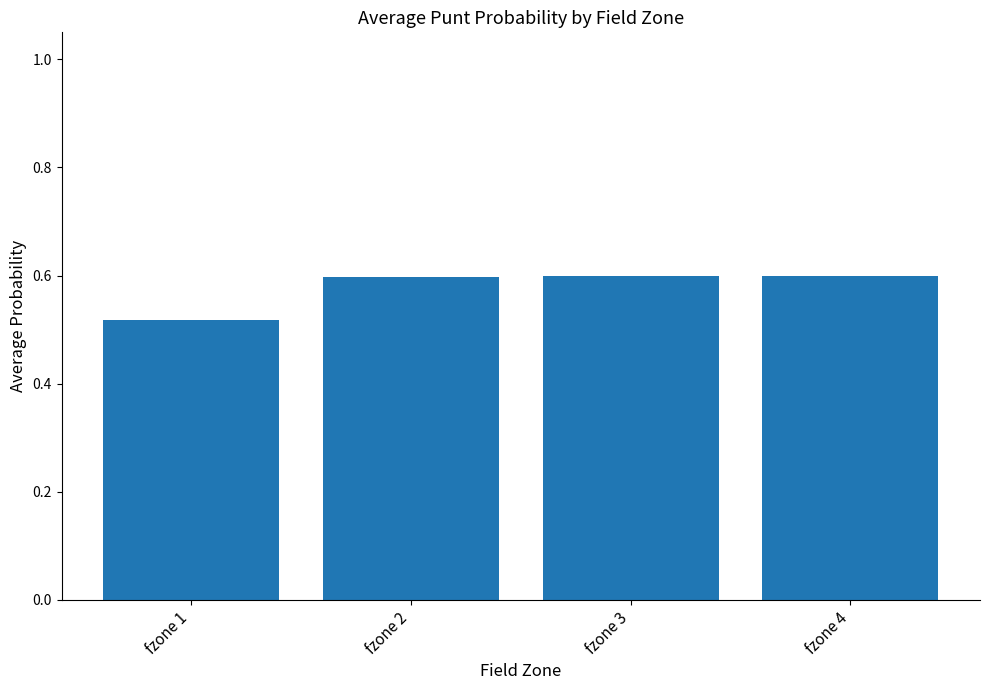

The value at fzone 2 is 0.6. True or false?

True